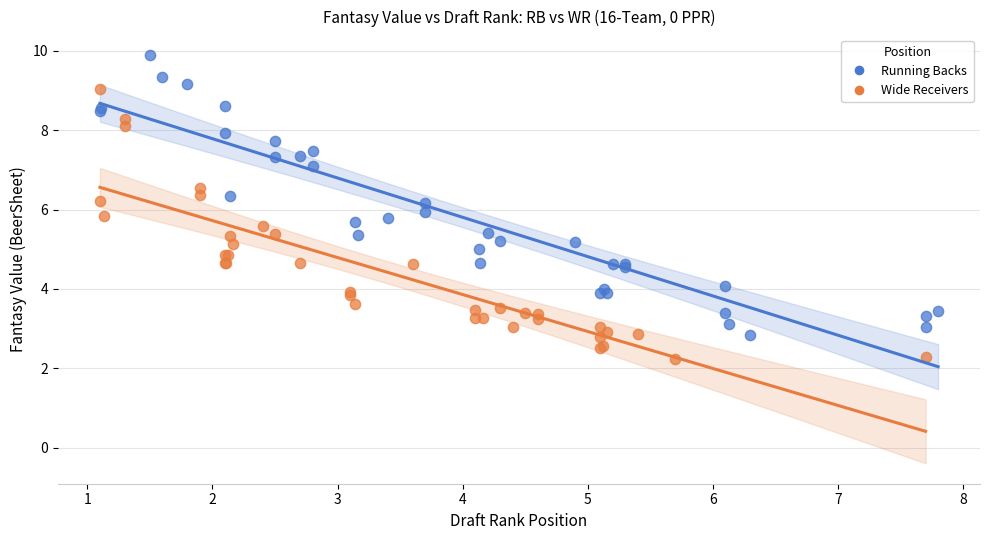

Which series reaches the maximum Y coordinate?

Running Backs